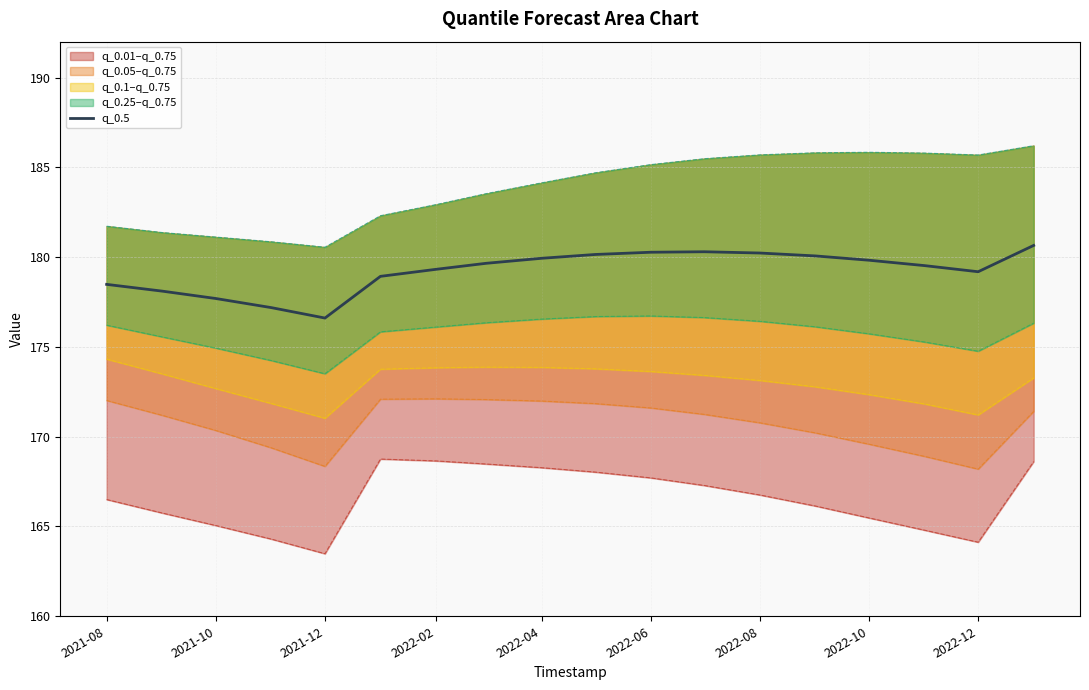

What is the difference between the second highest and second lowest values?

3.1